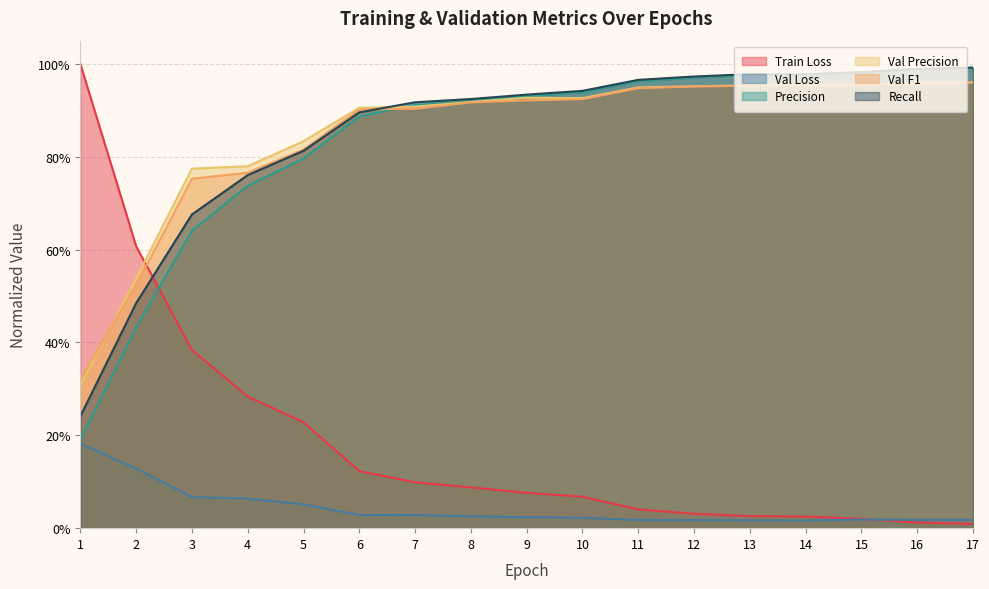

What is the value of the Val Precision point at the 9th from the left?

0.9